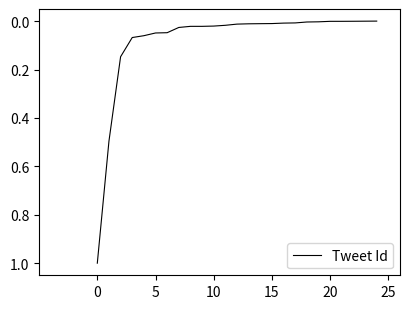

What is the maximum value shown in the chart?

1.0